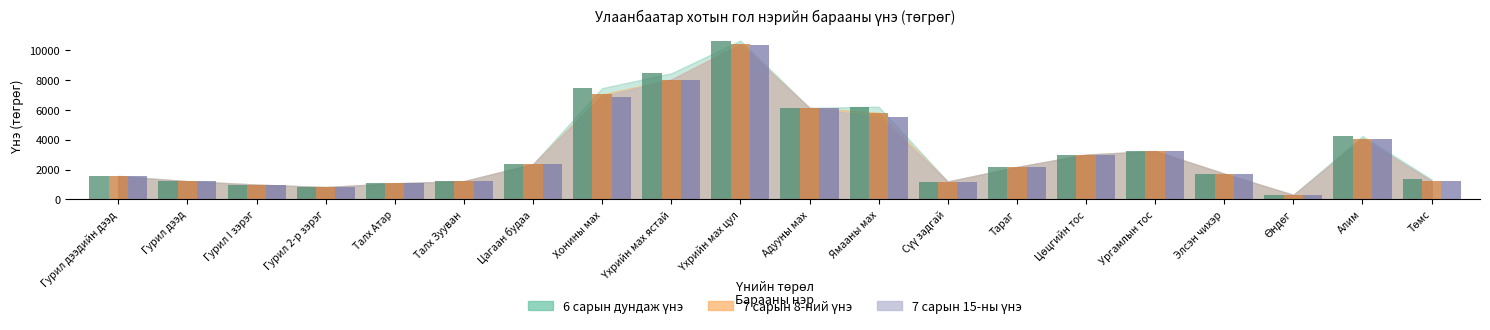

Which series has the widest spread of values?

6 сарын дундаж үнэ